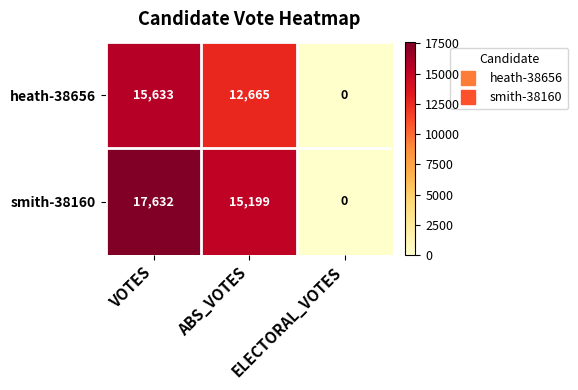

True or false: smith-38160 has a value of 11366 at ELECTORAL_VOTES.

False